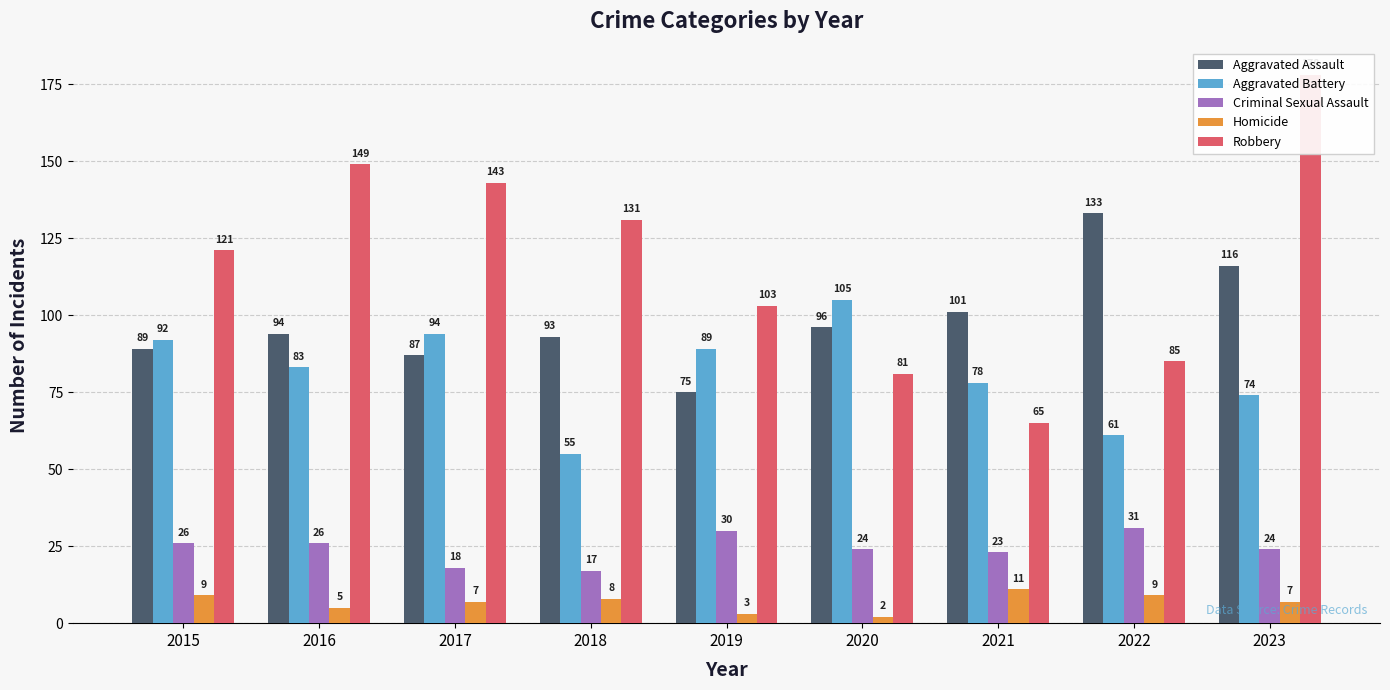

How many data points in Robbery are above 121?

4